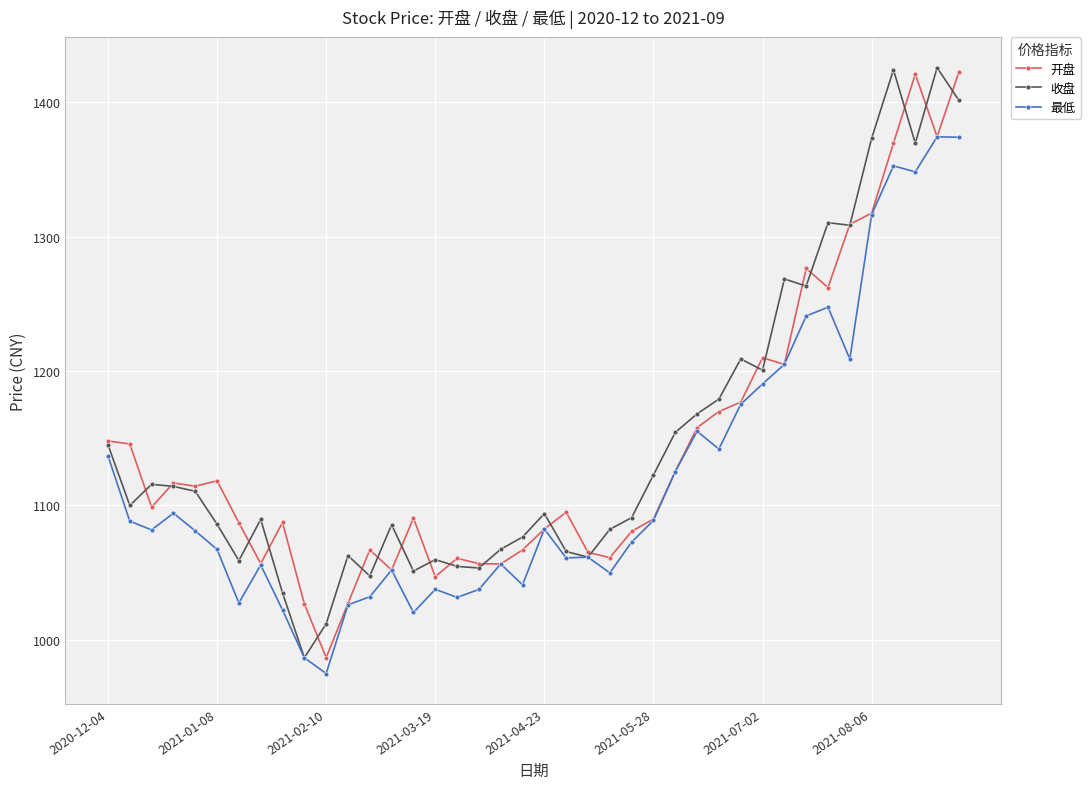

What is the value of the 收盘 point at the 35th from the left?

1308.4